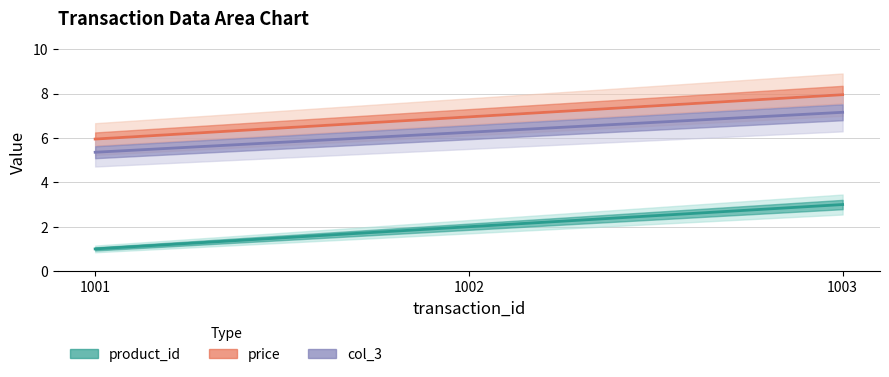

How many series are shown in this chart?

3